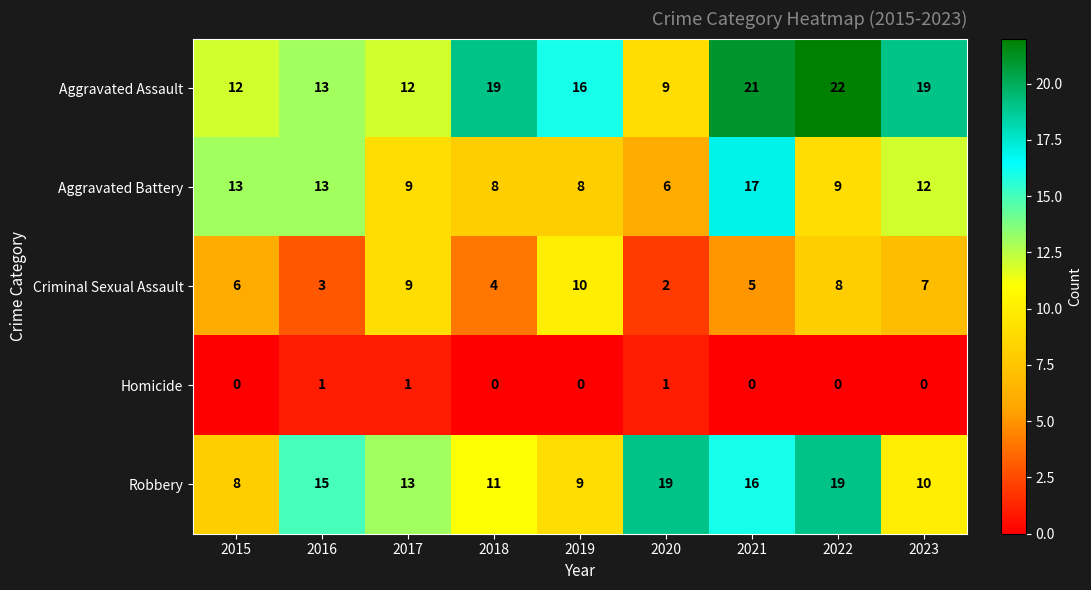

Which category has the highest value in the Aggravated Battery series?

2021